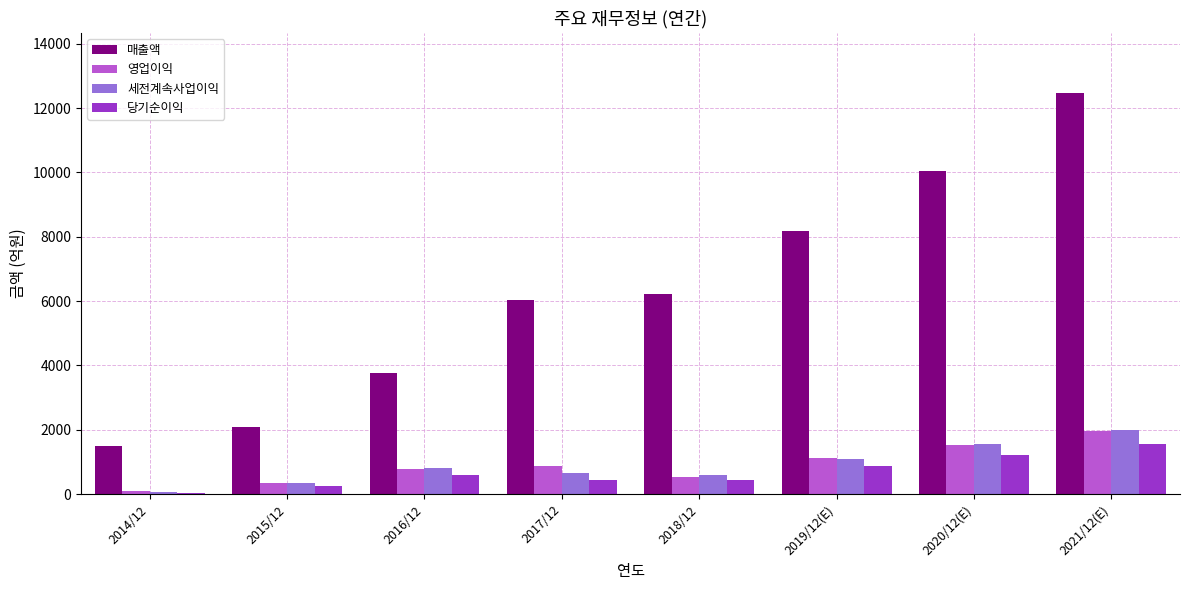

What is the sum of all 세전계속사업이익 values?

7090